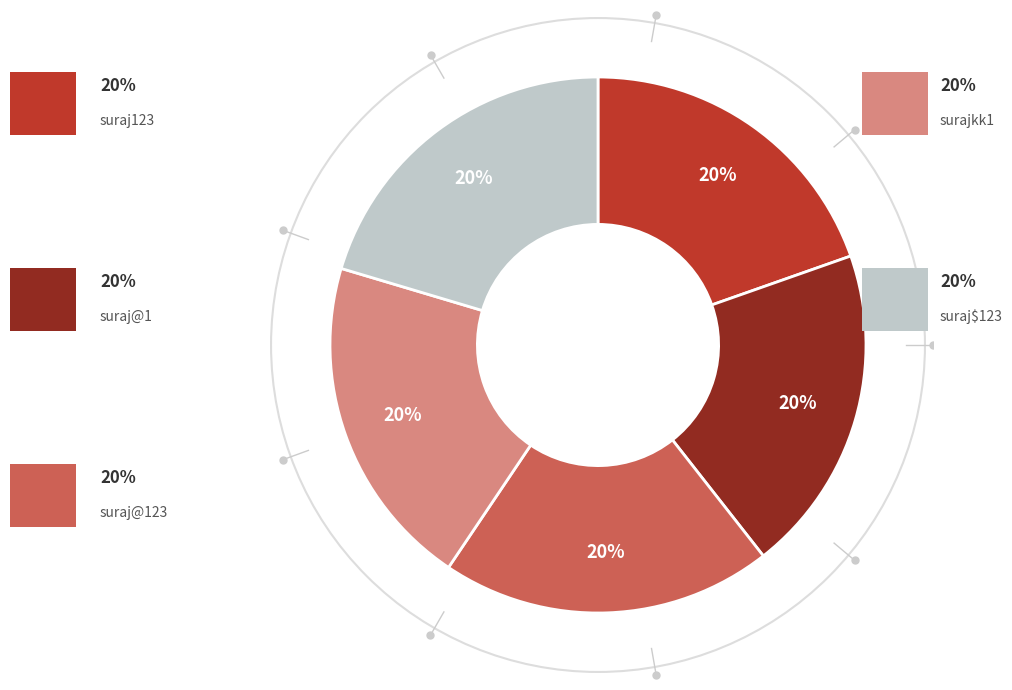

To the nearest percent, what is the average slice percentage?

20%